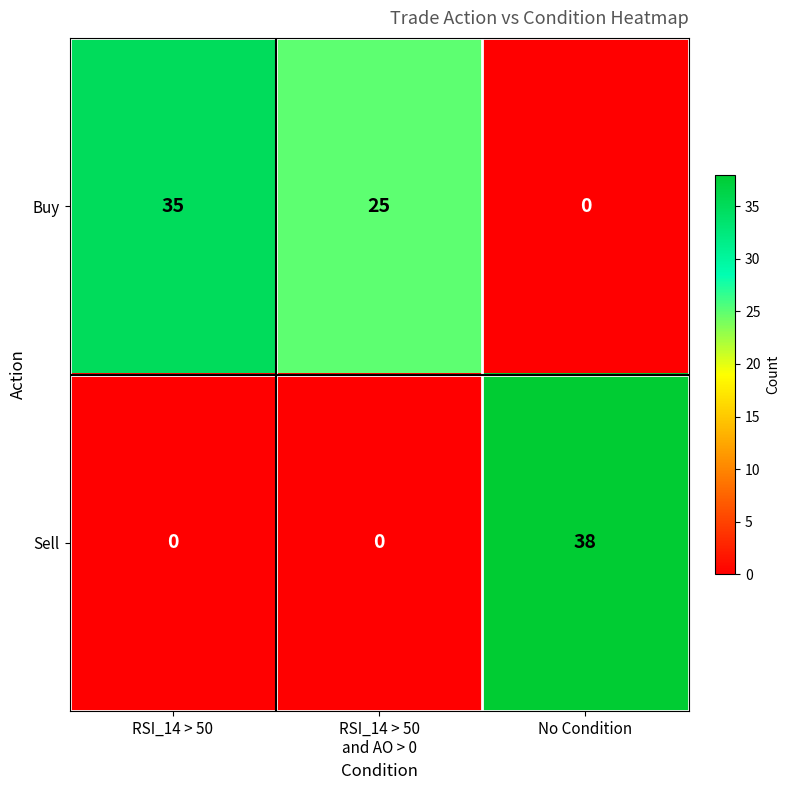

Which series has the largest range (max minus min)?

Sell